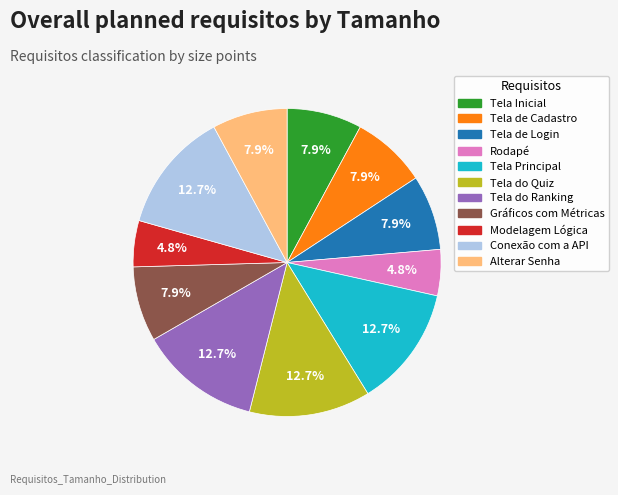

What portion of the pie excludes Alterar Senha?

92.1%